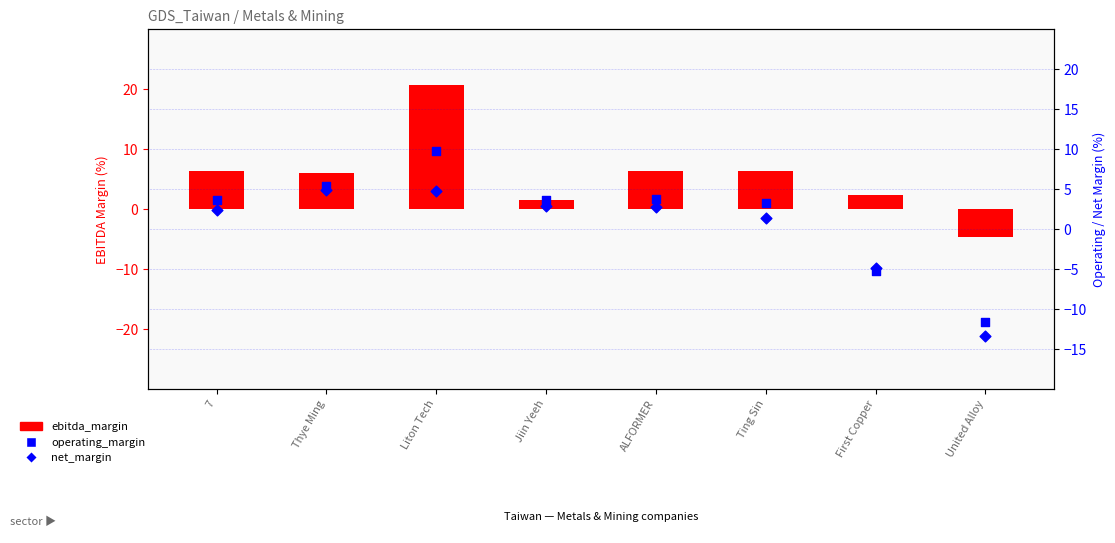

What are all the series names shown in the legend?

ebitda_margin, operating_margin, net_margin